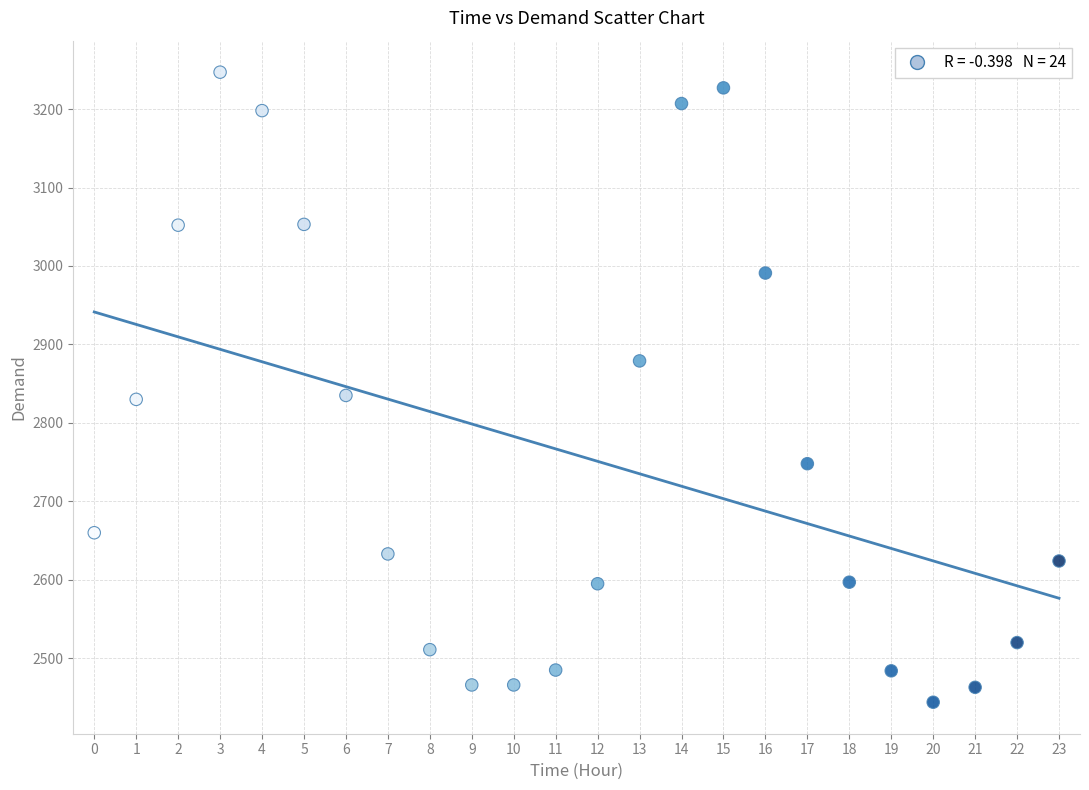

What is the range of Y values (max minus min)?

803